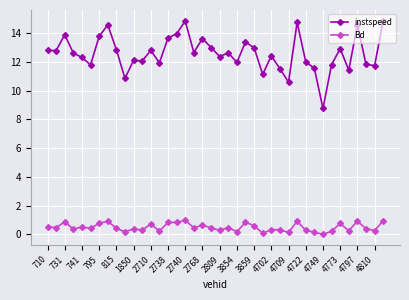

Which series has the widest spread of values?

instspeed